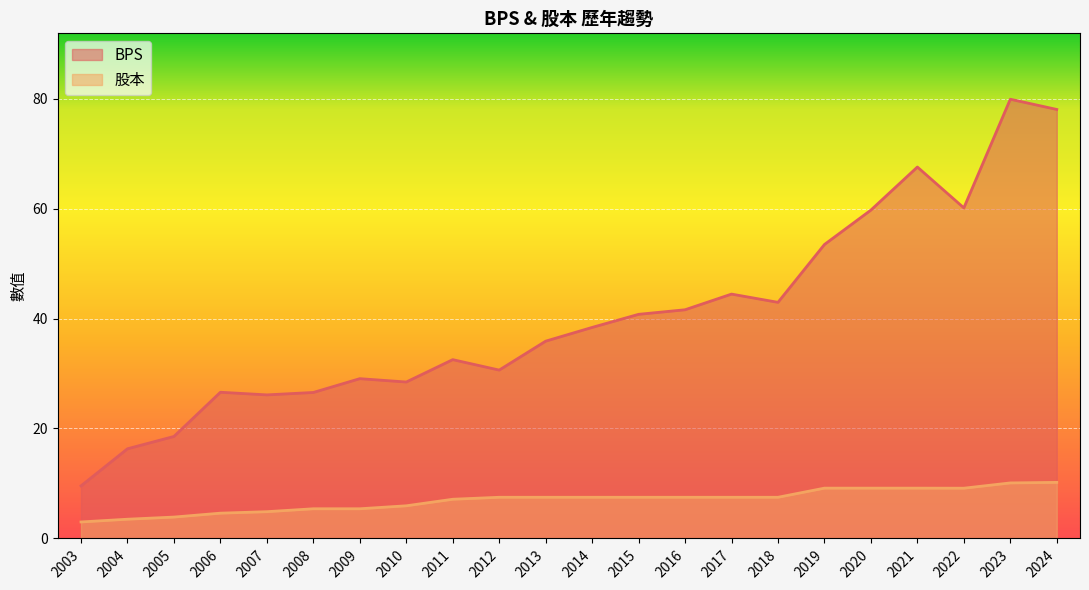

How many data points in BPS are less than 38?

11